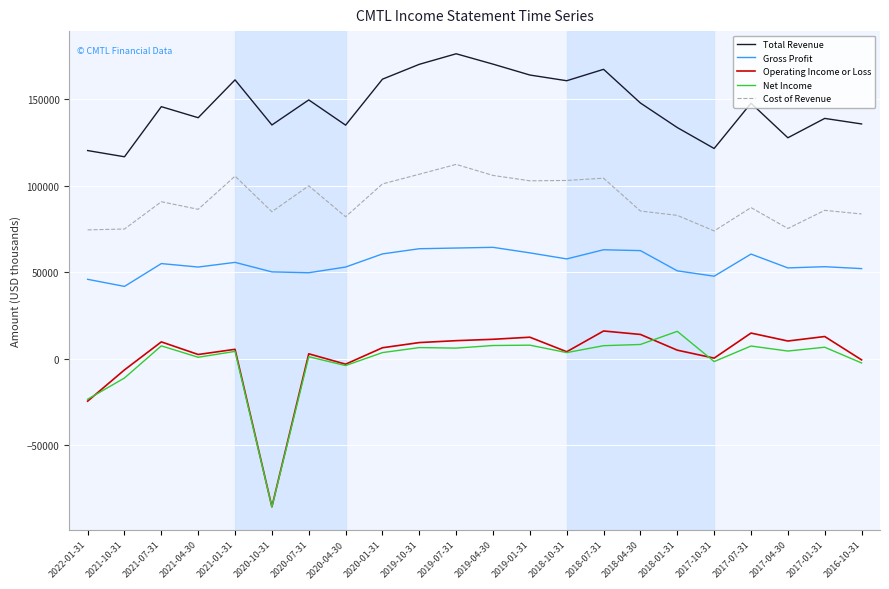

Which label corresponds to the largest value in the chart?

2019-07-31